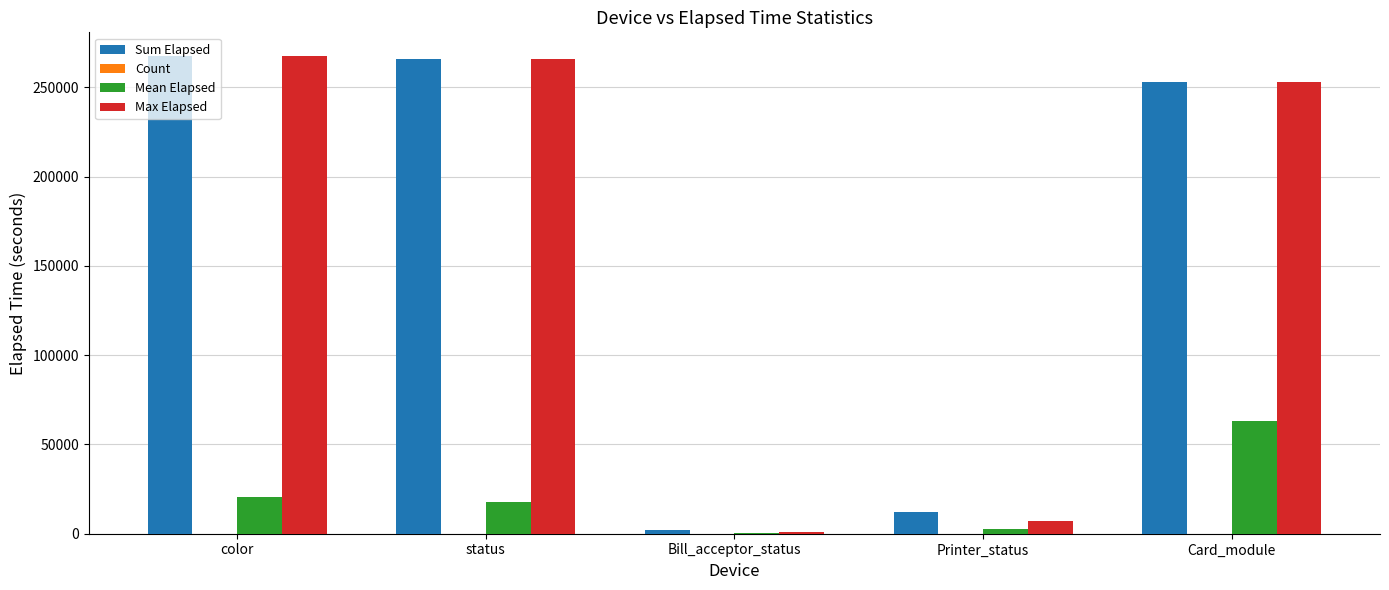

What is the spread (max minus min) of values at Printer_status?

12191.0